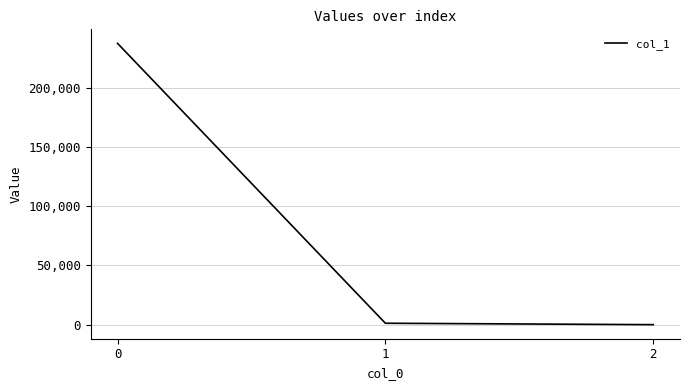

How many values are below 1191?

1